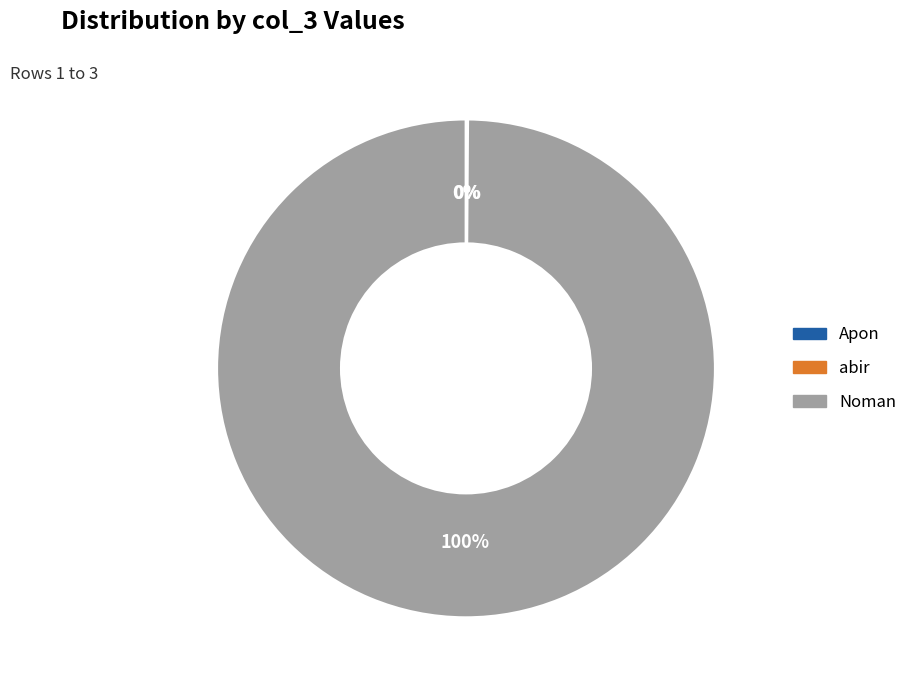

To the nearest percent, what portion does Noman represent?

100%